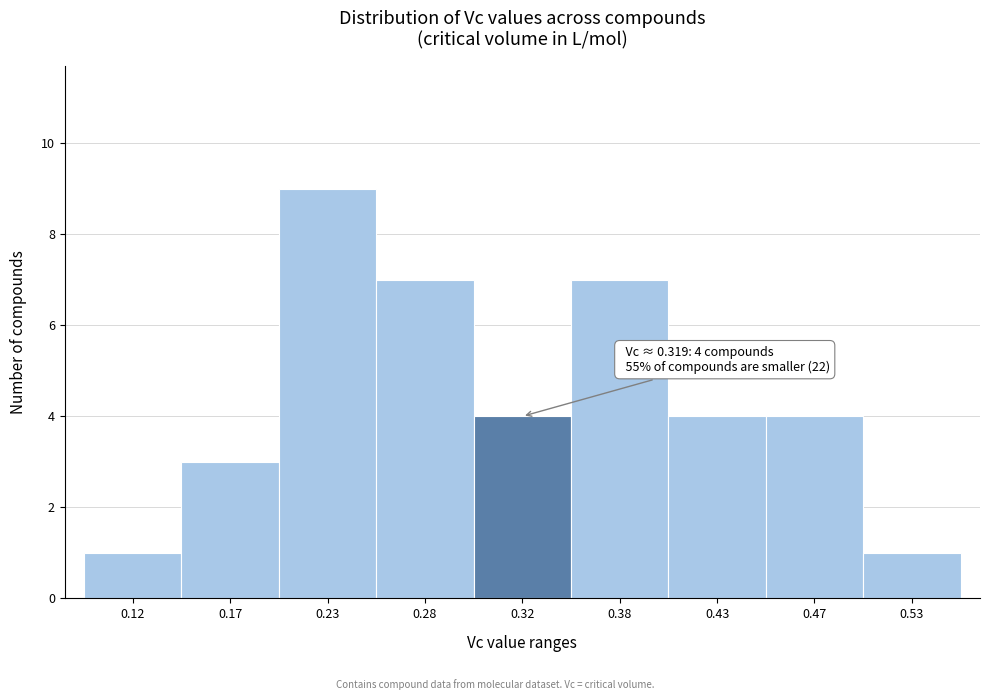

Reading left to right, extract all data points from this chart.

0.12=1	0.17=3	0.23=9	0.28=7	0.32=4	0.38=7	0.43=4	0.47=4	0.53=1